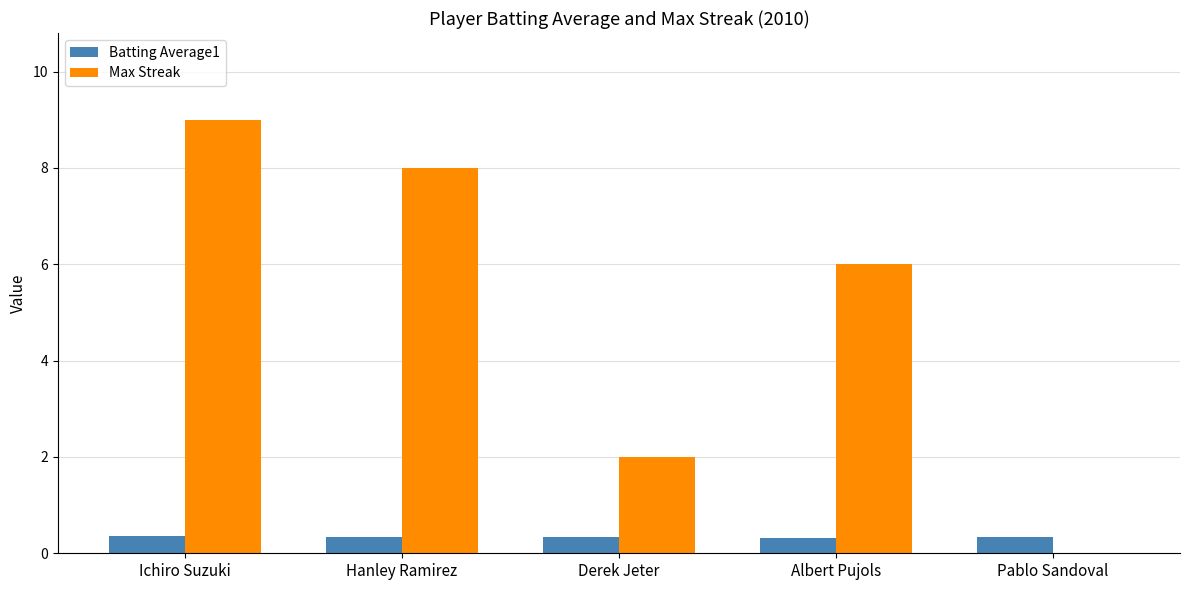

What is the sum of all Max Streak values?

25.0